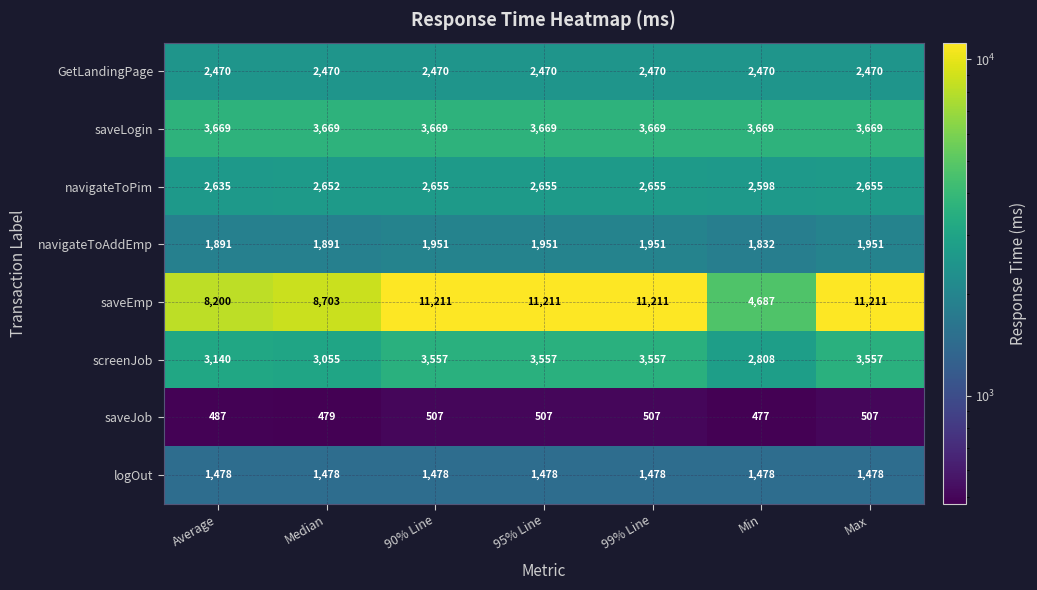

What is the average value of the saveJob series?

496